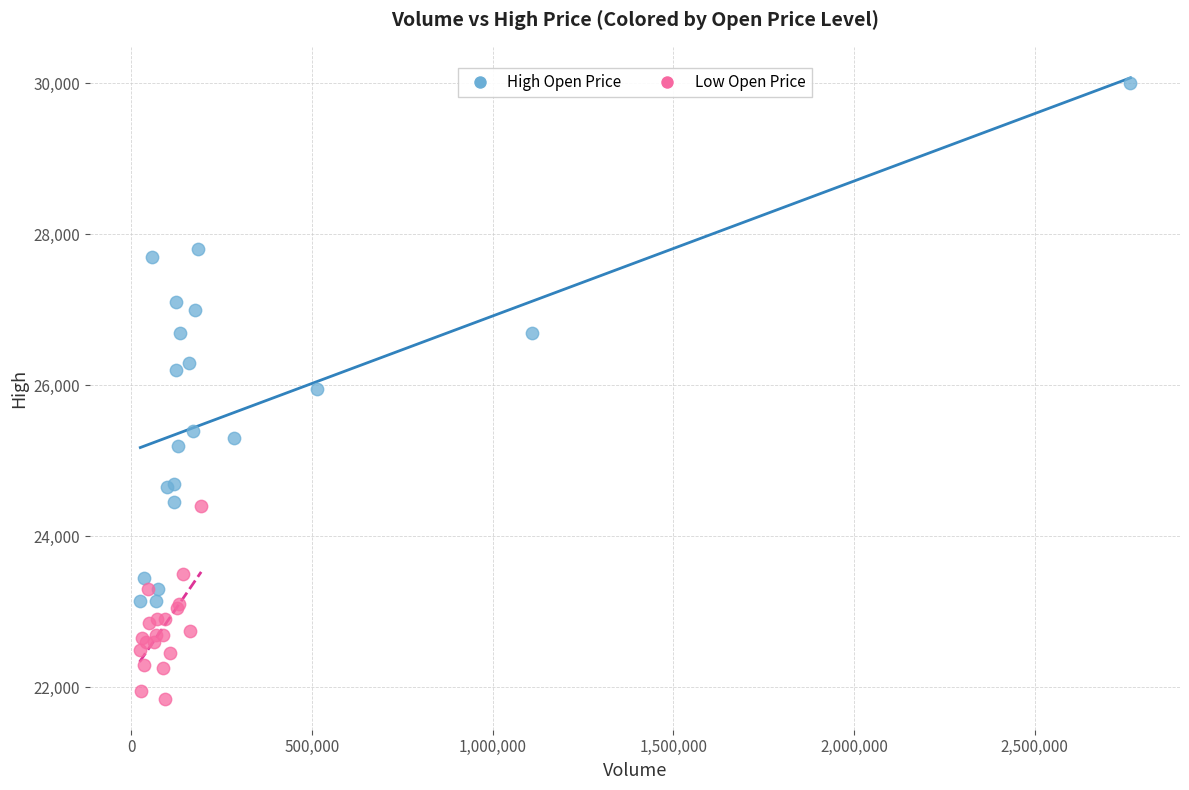

Which series contains the highest Y value?

High Open Price